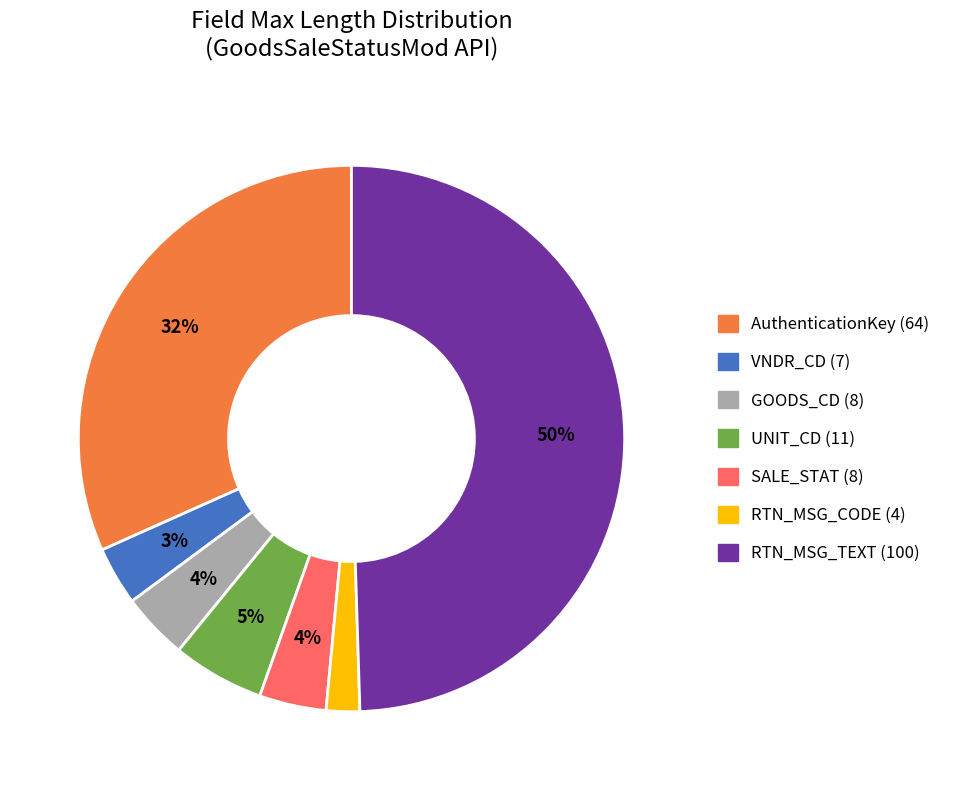

Which has a higher value, RTN_MSG_CODE (4) or VNDR_CD (7)?

VNDR_CD (7)